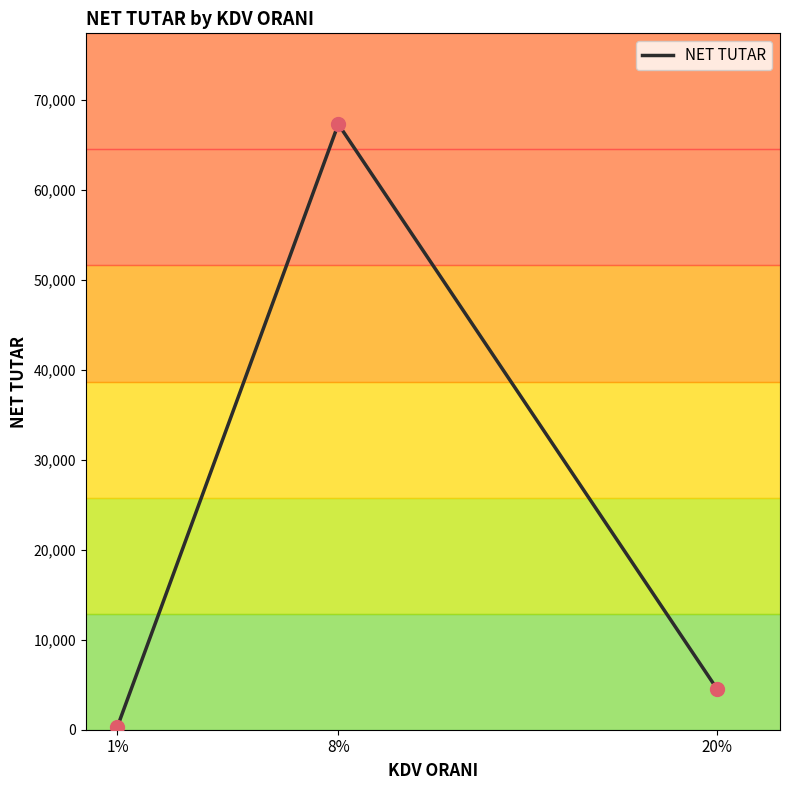

Between 20% and 1%, which is larger?

20%